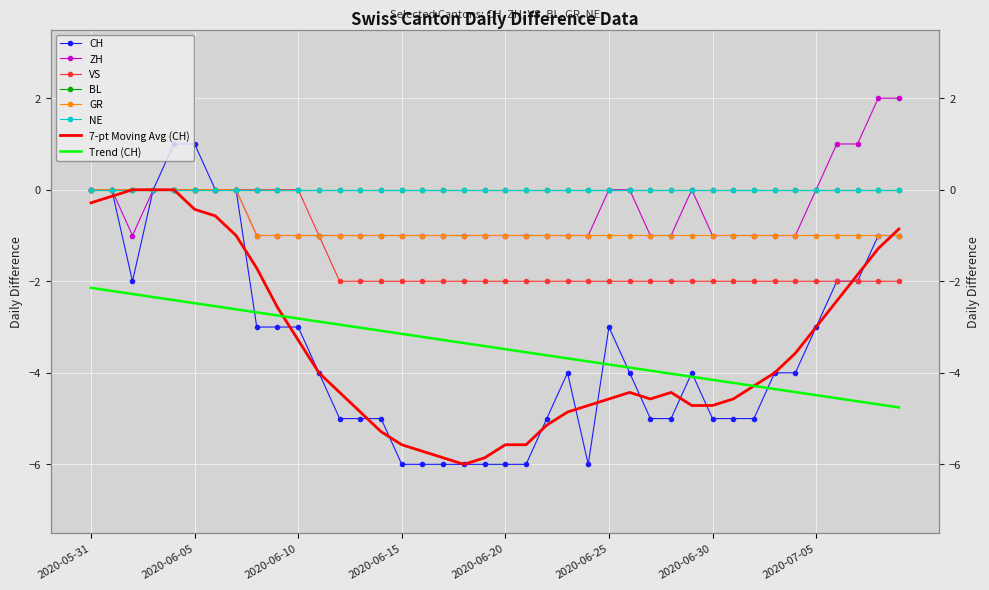

Is this an area chart (filled region under the line)?

No